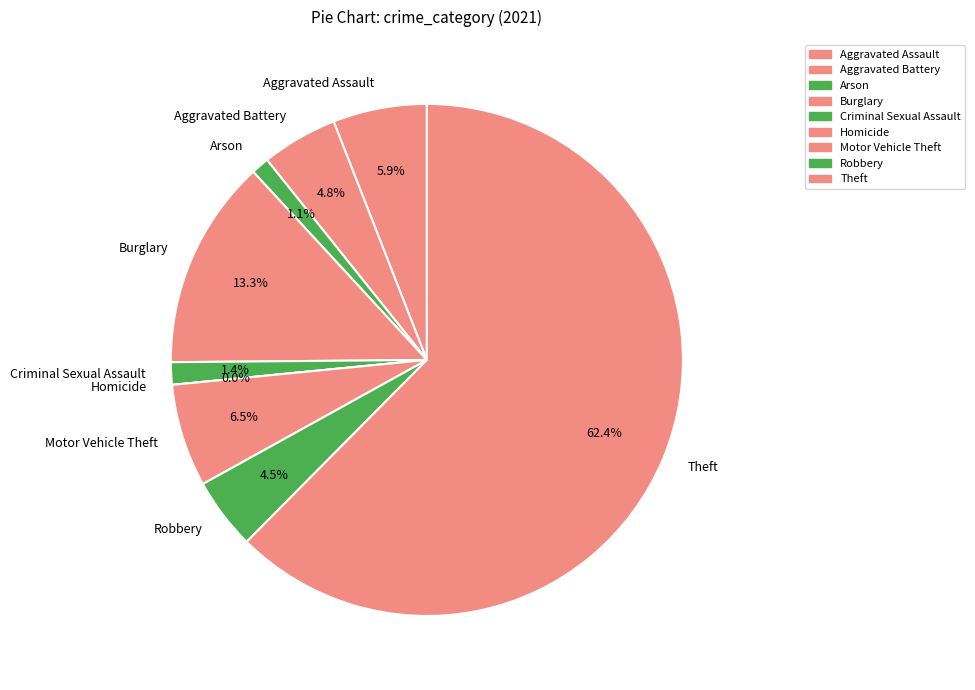

What is the smallest slice in the pie chart?

Homicide